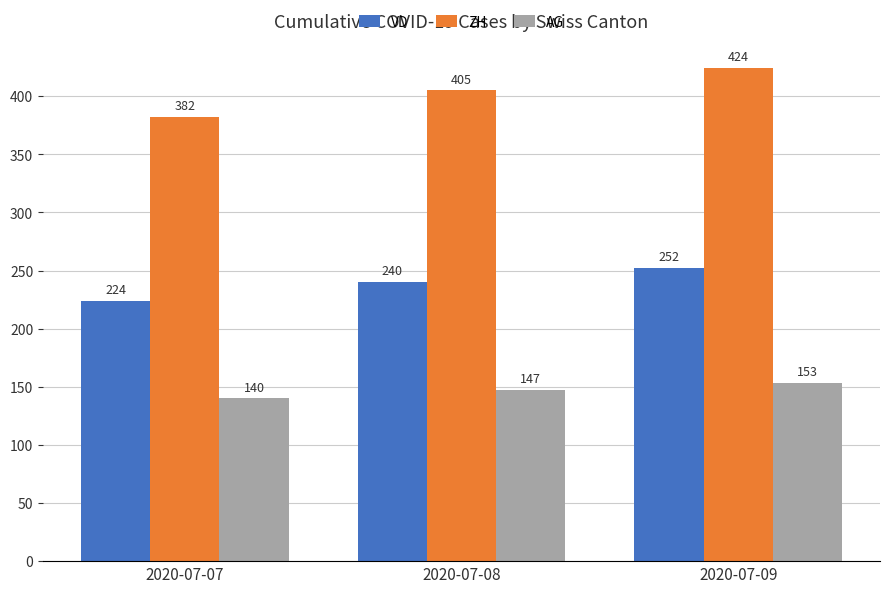

Reading left to right, list all the values displayed in this chart.

VD: 224	240	252
ZH: 382	405	424
AG: 140	147	153